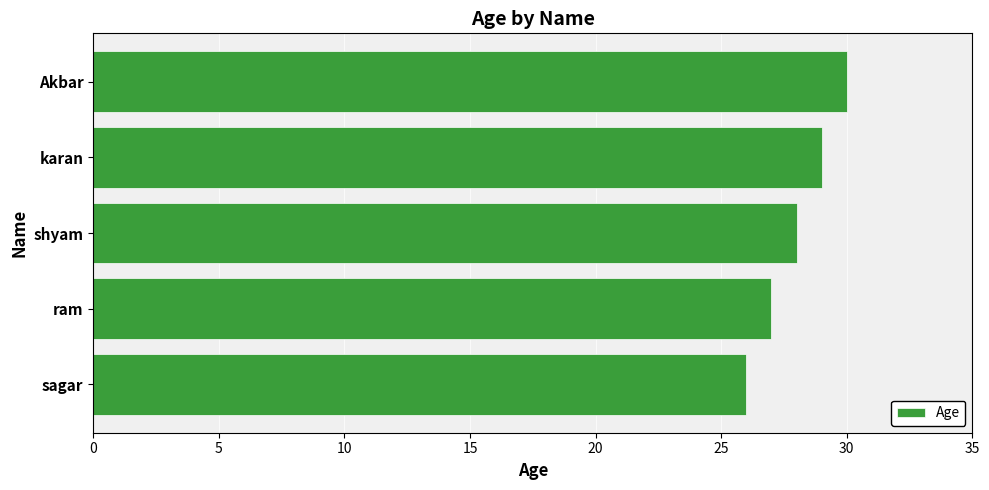

List the labels in order of value, smallest first.

sagar, ram, shyam, karan, Akbar